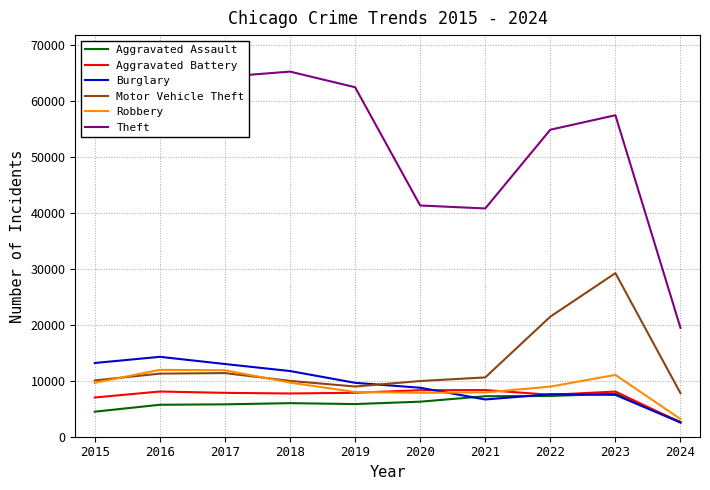

What is the spread (max minus min) of values at 2022?

47618